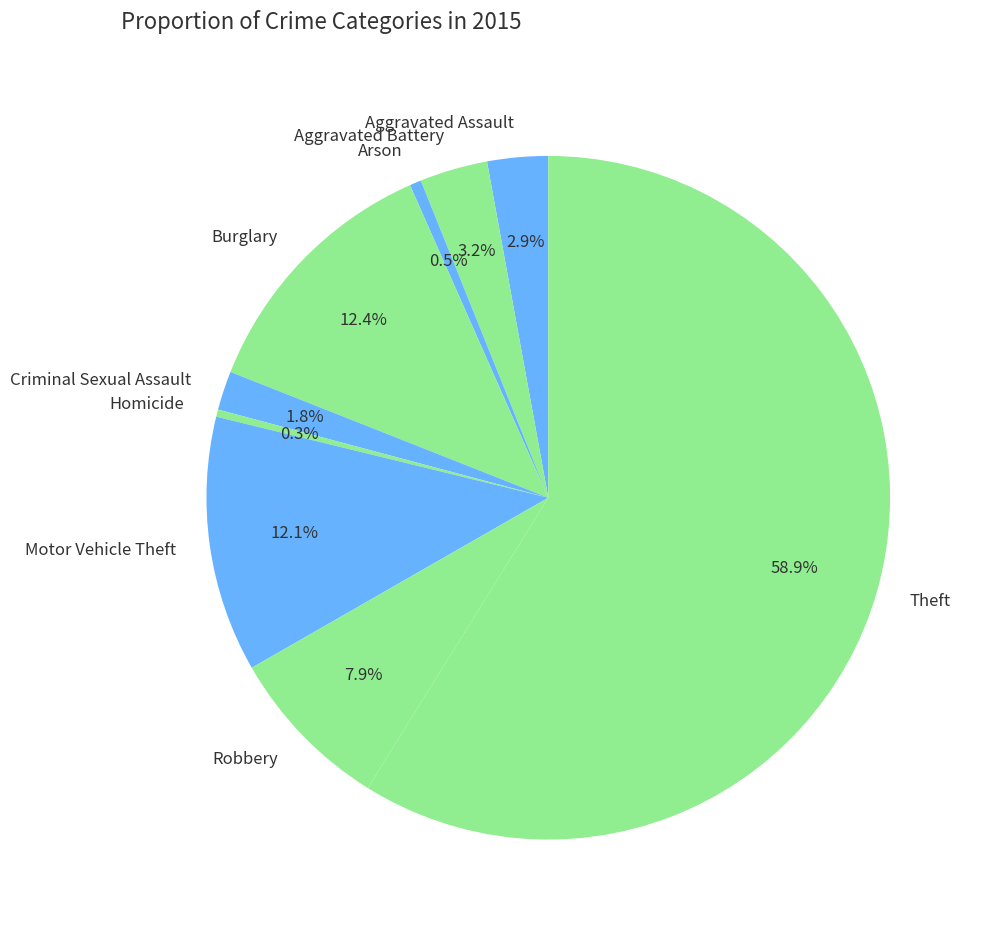

To the nearest percent, what is the combined percentage of Homicide and Theft?

59%